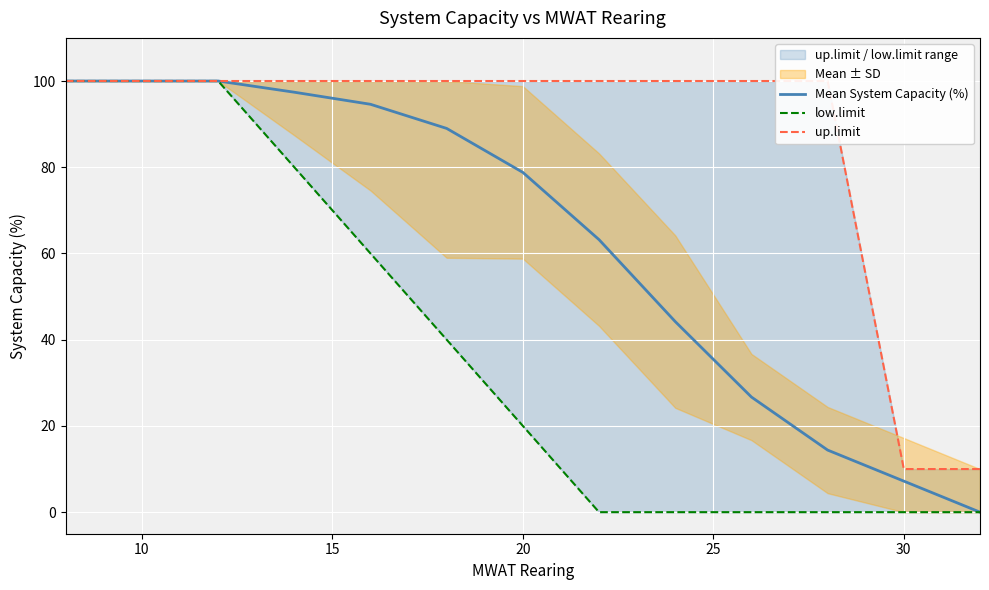

Which series has the largest range (max minus min)?

Mean System Capacity (%)